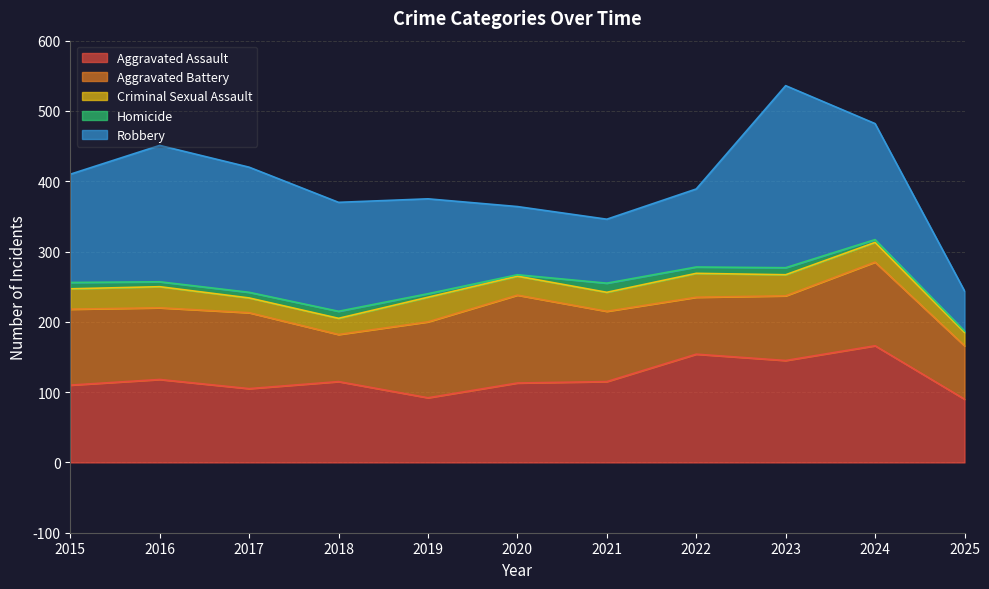

What is the difference between the Homicide values at 2025 and 2022?

7